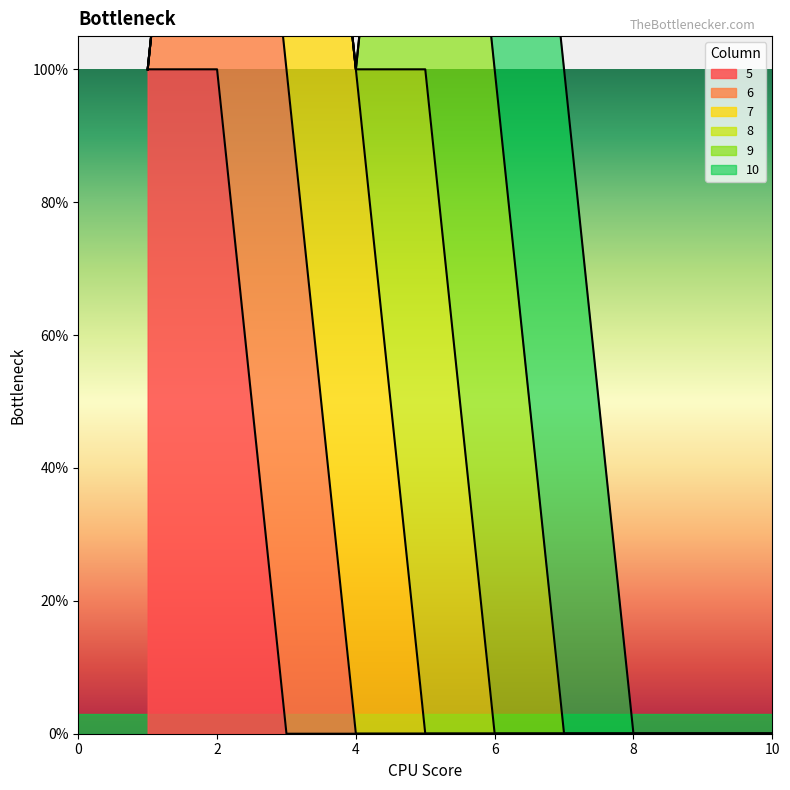

What are all the series names shown in the legend?

5, 6, 7, 8, 9, 10